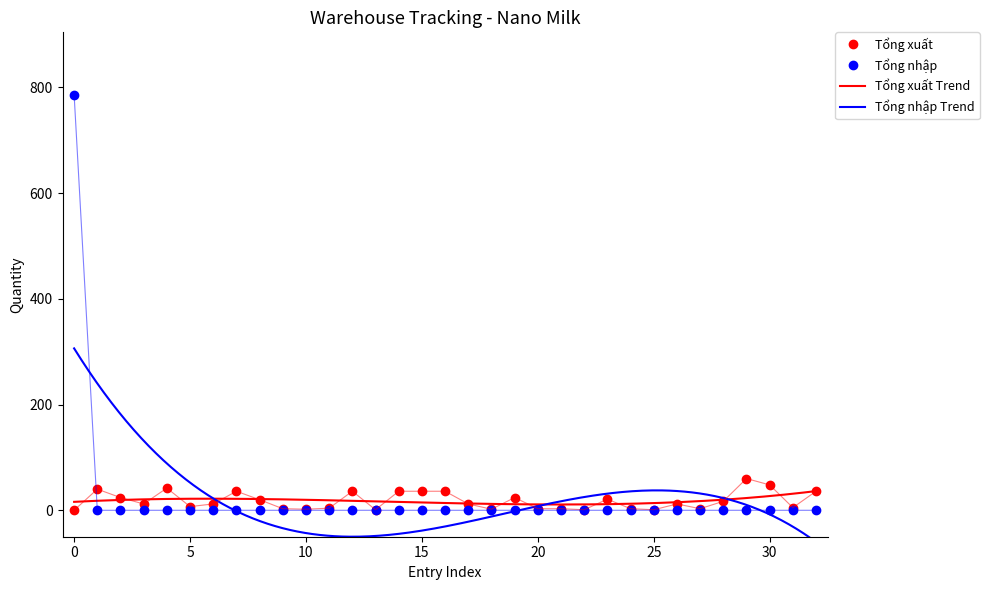

What is the difference between the highest and lowest values at 27?

3